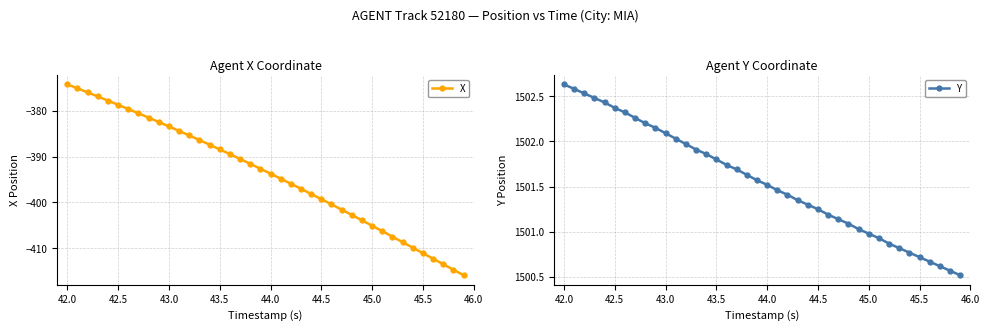

At how many categories does at least one series exceed 1033?

40